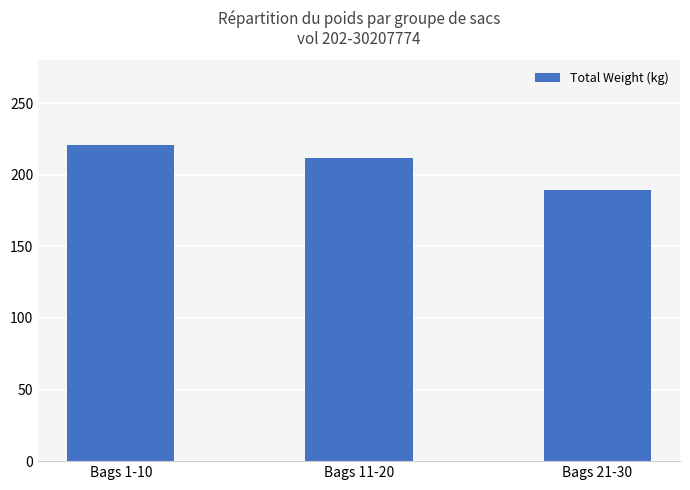

What is the approximate value at Bags 11-20?

211.7